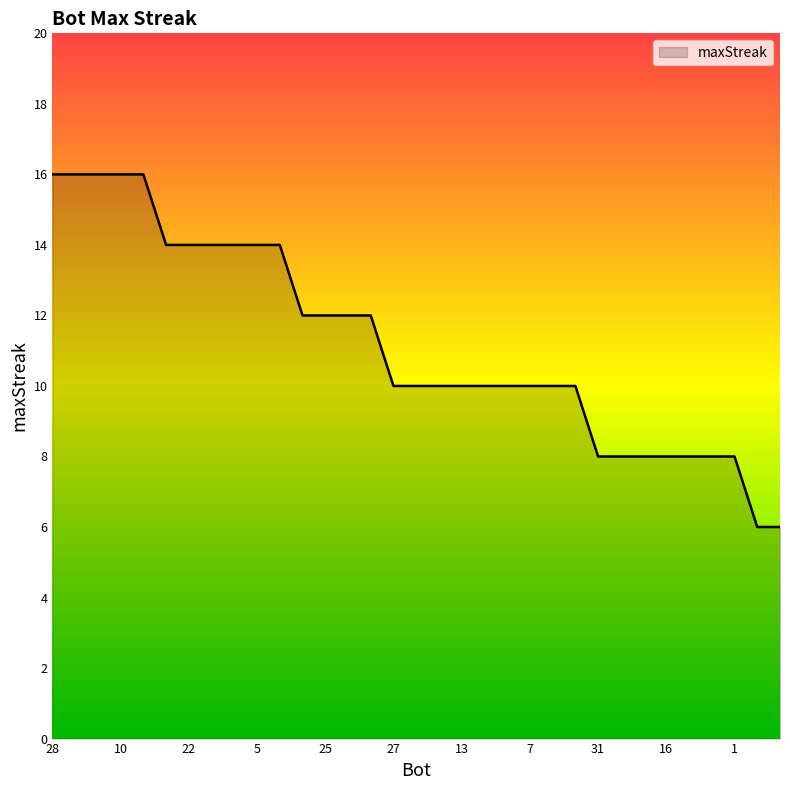

What is the difference between the maximum and minimum values?

10